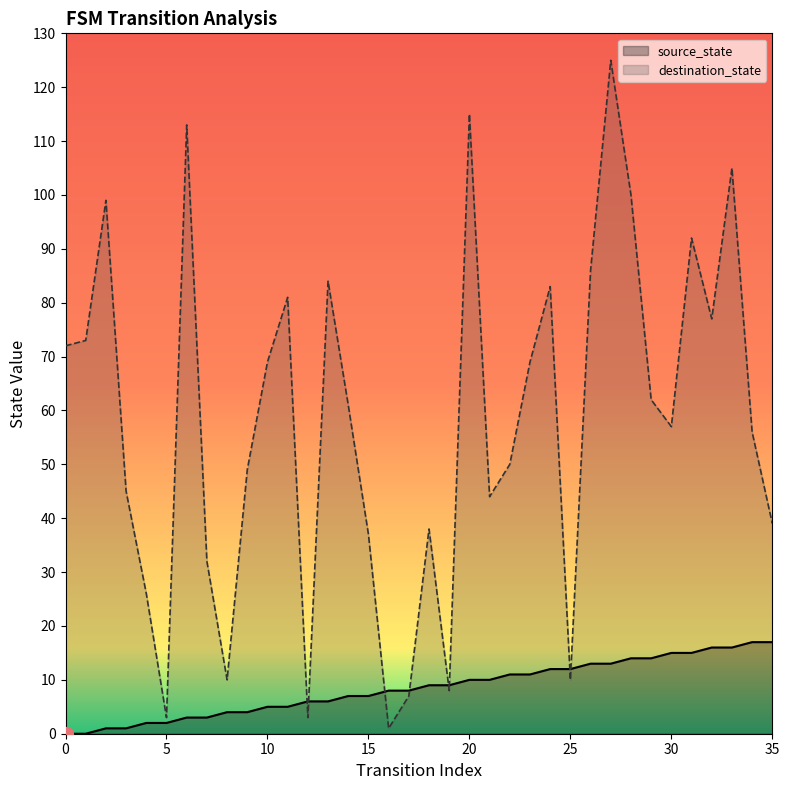

Where is the first local minimum for destination_state?

5